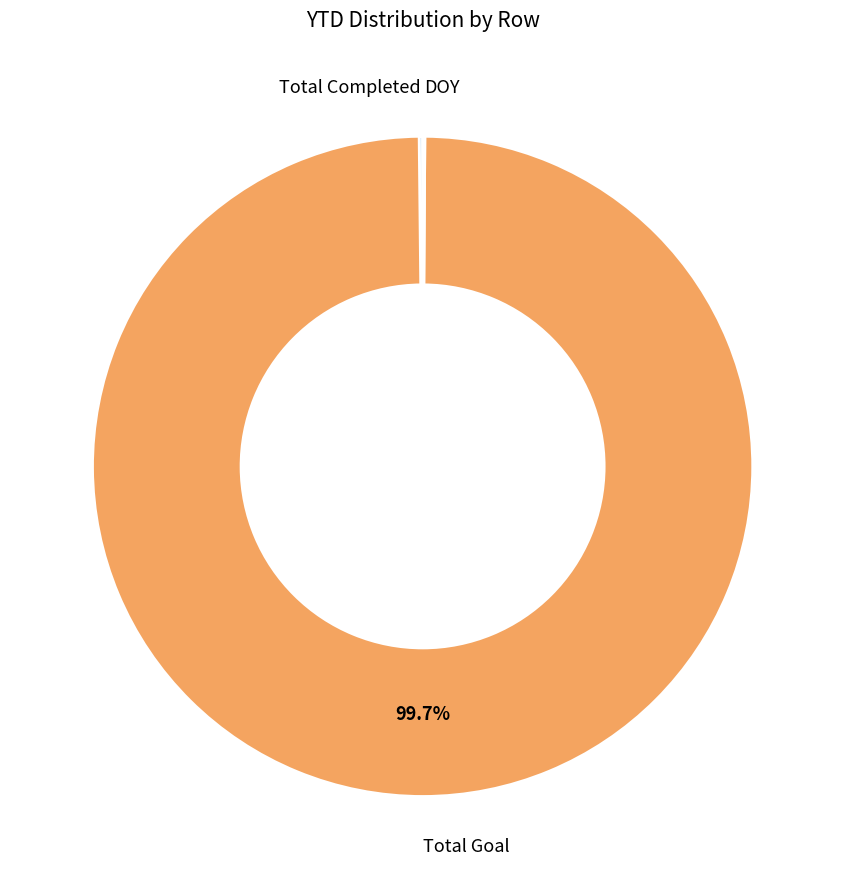

Which category has the biggest portion of the pie?

Total Goal